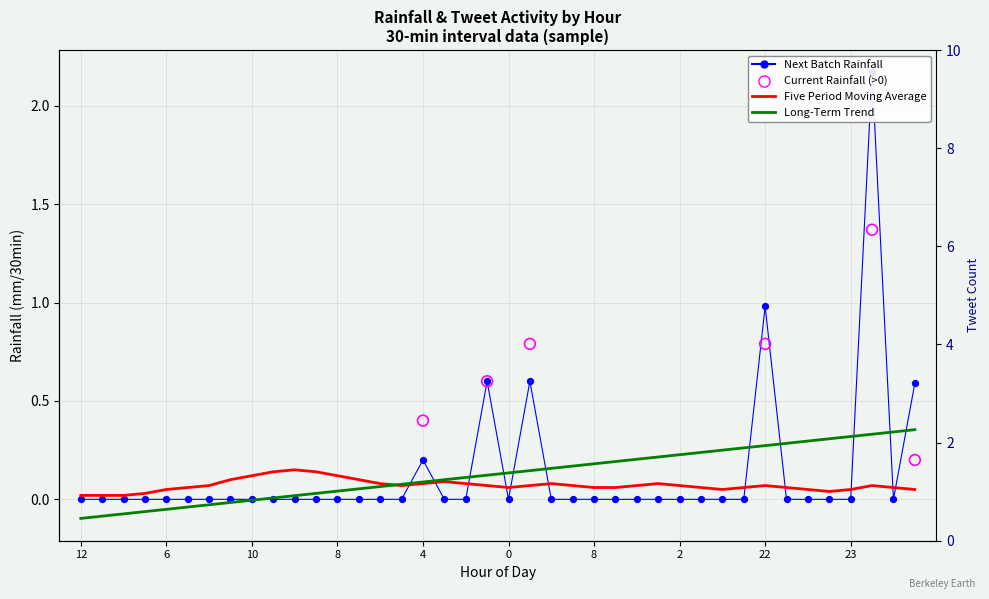

Is the value of Five Year Moving Average at 6 greater than the value of Next batch rainfall (mm/30min) at 22?

No